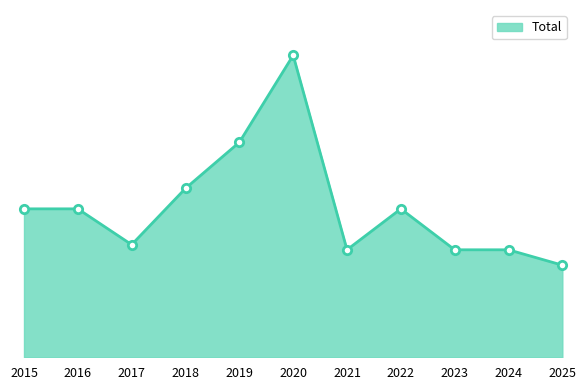

Which label corresponds to the largest value in the chart?

2020